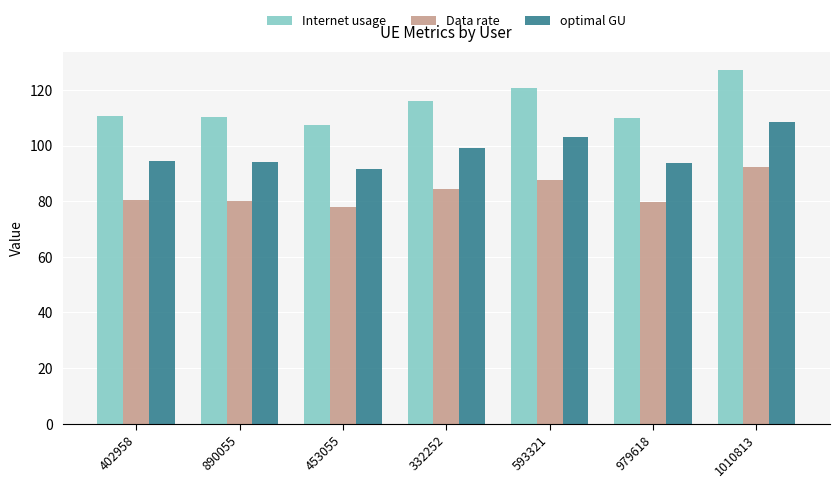

What is the minimum value for Data rate?

78.0